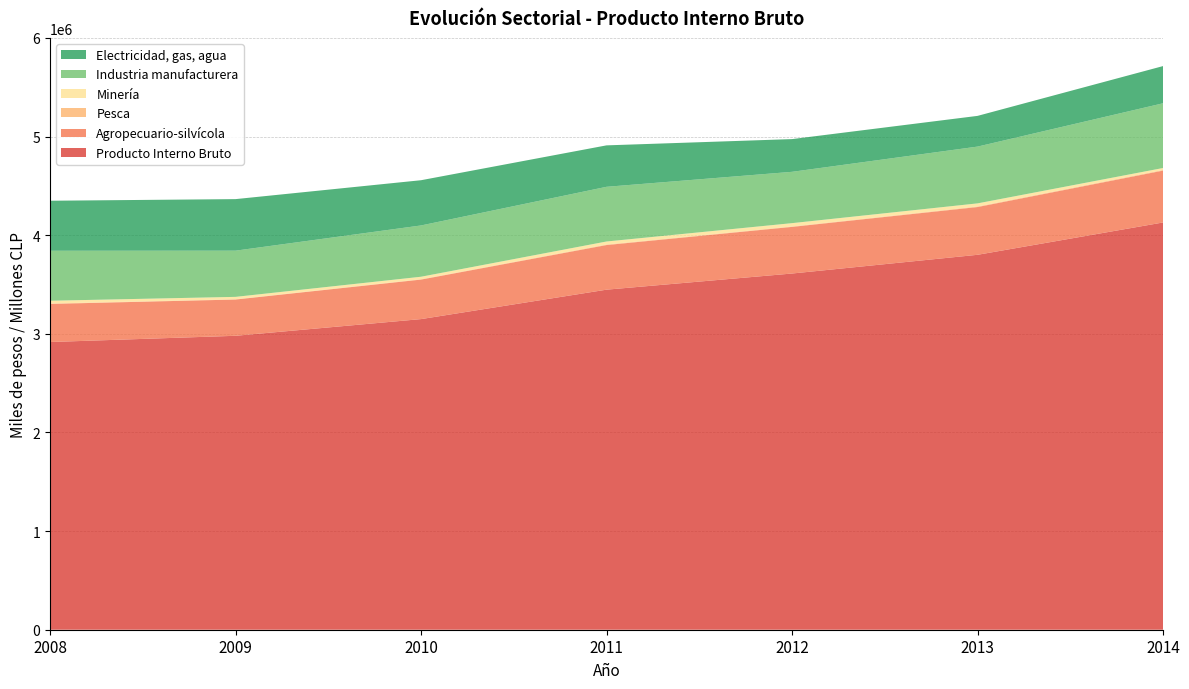

Reading right to left, what are all the values shown in this chart?

Producto Interno Bruto: 4129021	3801272	3611430	3447689	3149336	2980092	2916841
Agropecuario-silvícola: 526026	484223	472853	452448	400689	367669	386405
Pesca: 6552	5762	4435	5358	3999	3189	3696
Minería: 19621	31323	33445	30616	24791	23777	28460
Industria manufacturera: 656308	575725	520403	554533	519983	468424	506833
Electricidad, gas, agua: 377155	311377	331752	420119	458589	522631	507098